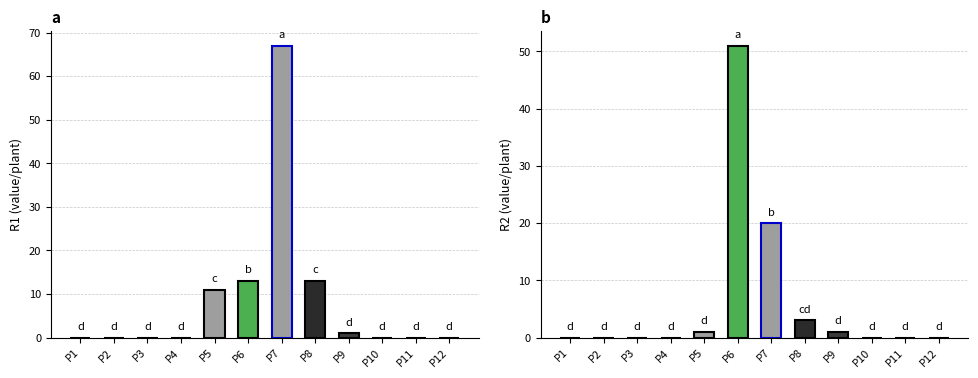

The R1 series shows 13 at P8. True or false?

True